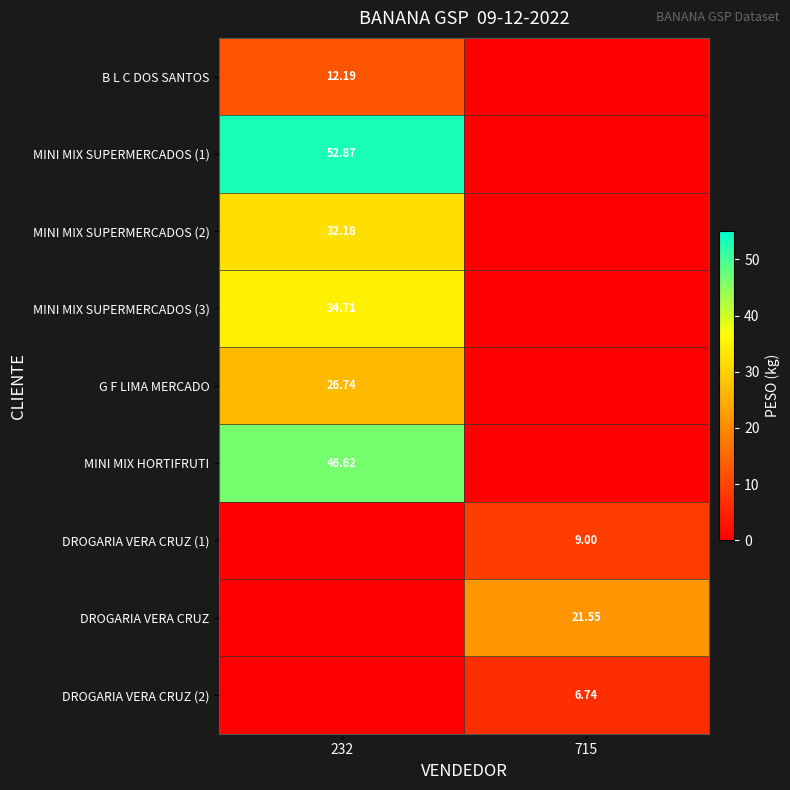

What is the total value across all series at 232?

205.3